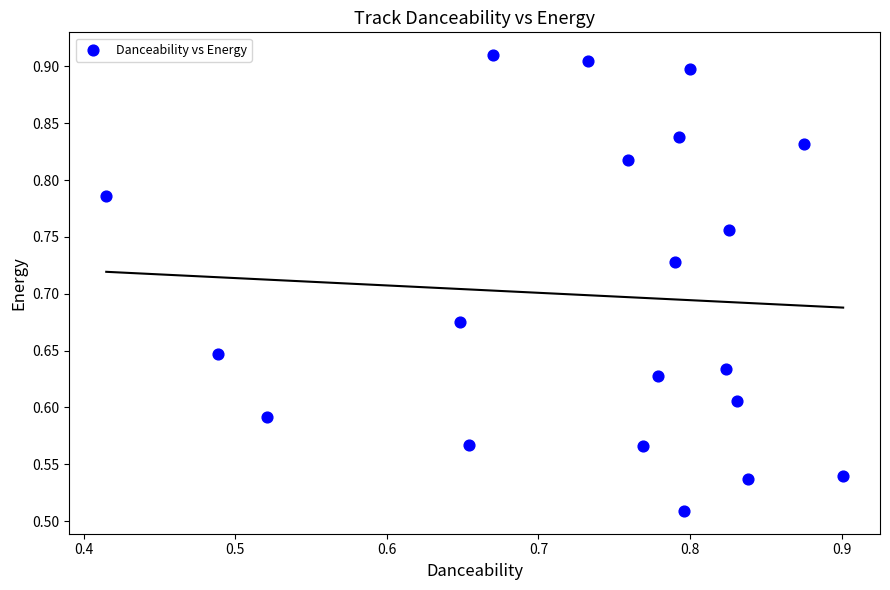

What is the range of Y values (max minus min)?

0.4